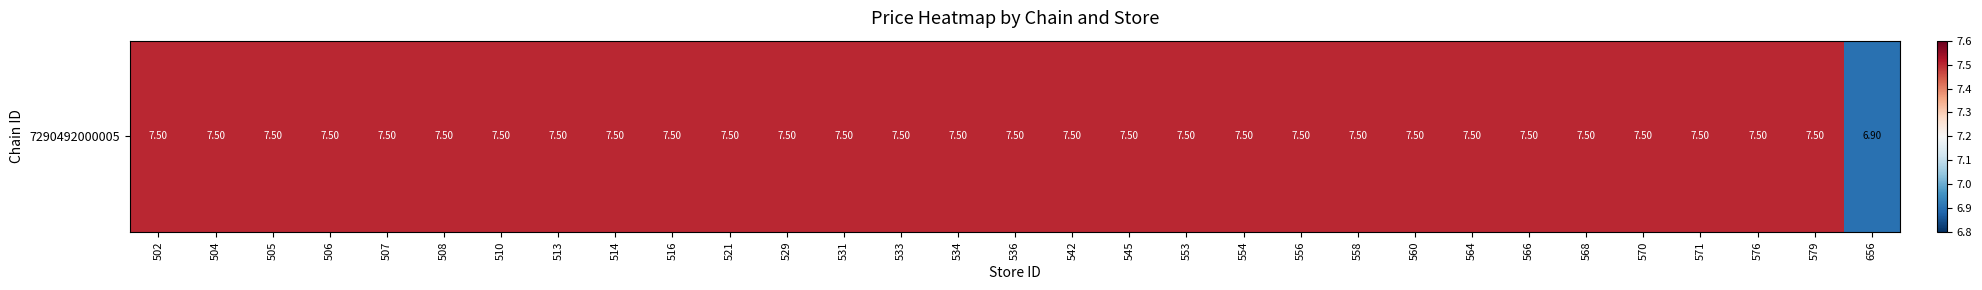

Reading right to left, what are all the values shown in this chart?

656=6.9	579=7.5	576=7.5	571=7.5	570=7.5	568=7.5	566=7.5	564=7.5	560=7.5	558=7.5	556=7.5	554=7.5	553=7.5	545=7.5	542=7.5	536=7.5	534=7.5	533=7.5	531=7.5	529=7.5	521=7.5	516=7.5	514=7.5	513=7.5	510=7.5	508=7.5	507=7.5	506=7.5	505=7.5	504=7.5	502=7.5